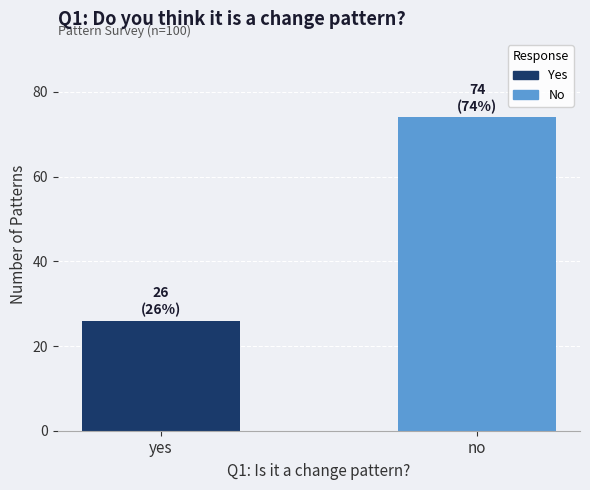

What position from the left is no?

2